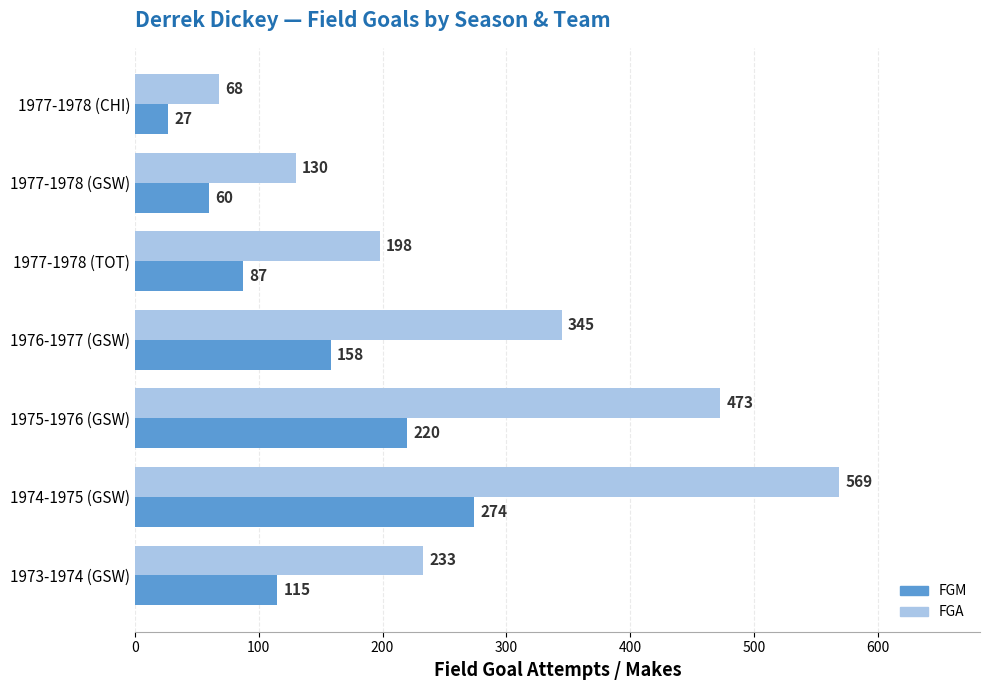

The value of FGM at 1977-1978 (CHI) is 27. True or false?

True